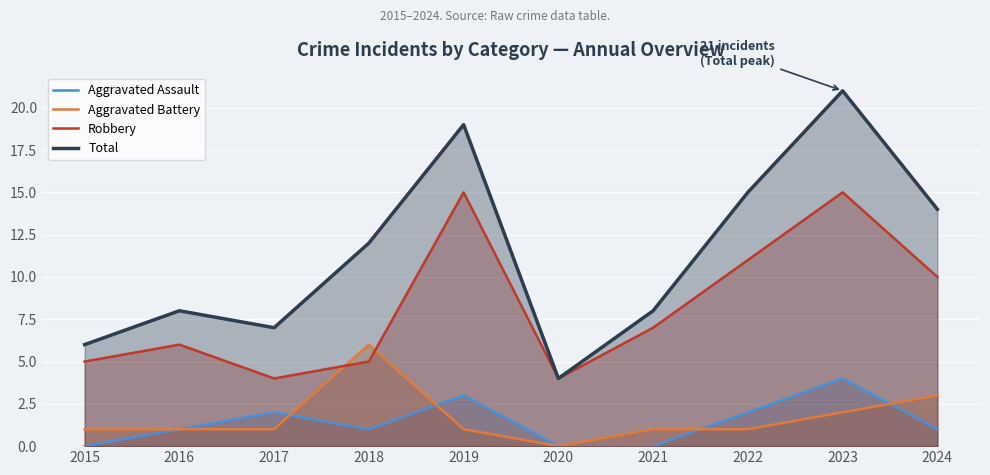

Reading right to left, extract all data points from this chart.

Aggravated Assault: 2024=1	2023=4	2022=2	2021=0	2020=0	2019=3	2018=1	2017=2	2016=1	2015=0
Aggravated Battery: 2024=3	2023=2	2022=1	2021=1	2020=0	2019=1	2018=6	2017=1	2016=1	2015=1
Robbery: 2024=10	2023=15	2022=11	2021=7	2020=4	2019=15	2018=5	2017=4	2016=6	2015=5
Total: 2024=14	2023=21	2022=15	2021=8	2020=4	2019=19	2018=12	2017=7	2016=8	2015=6